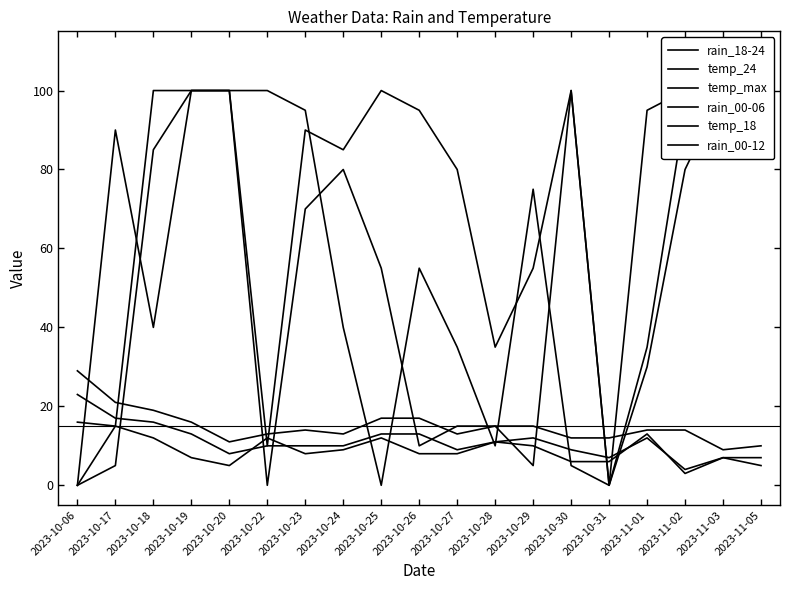

True or false: temp_18 has a value of 16 at 2023-11-01.

False